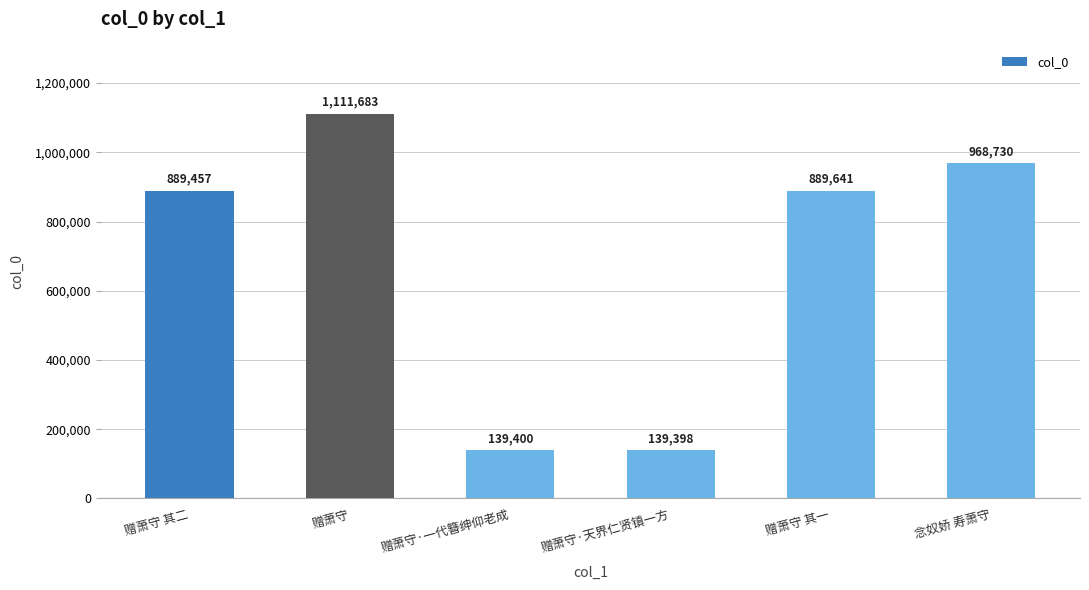

What is the average value?

689718